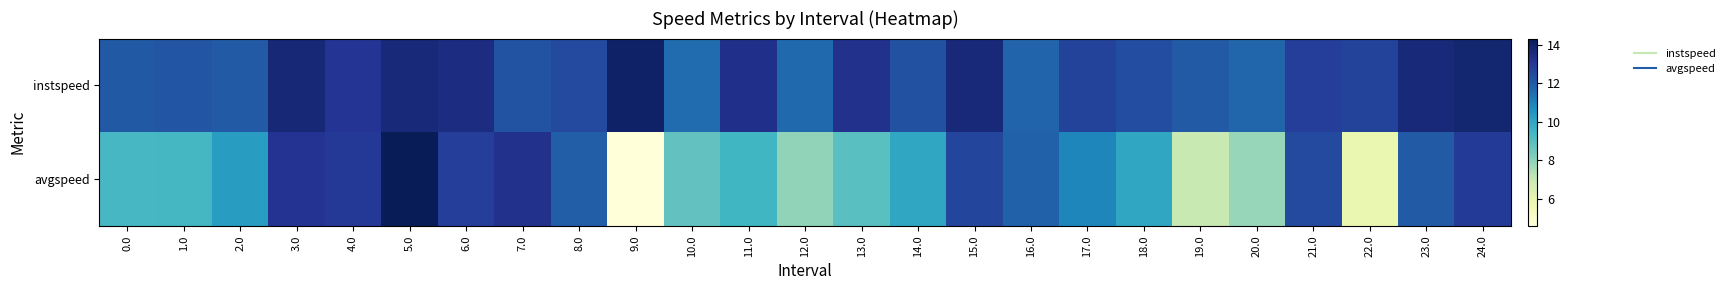

Between 1.0 and 18.0, which series saw the biggest shift?

avgspeed